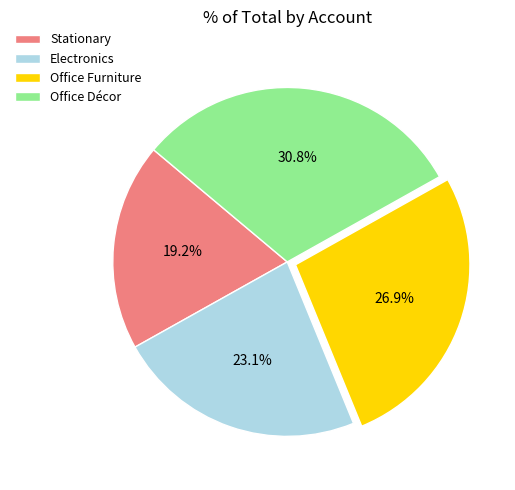

What percentage is NOT represented by Electronics?

76.9%